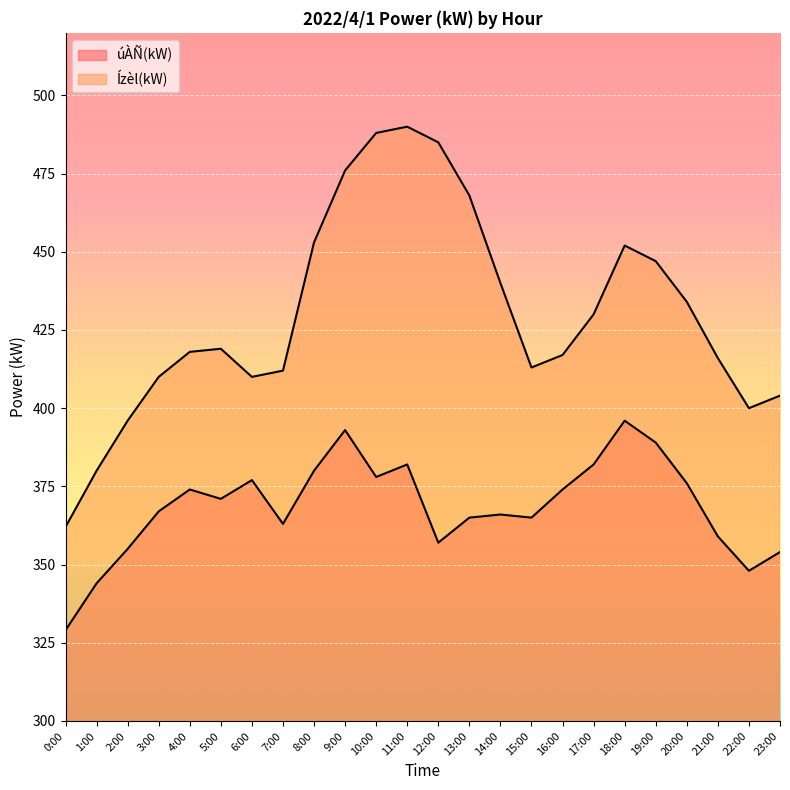

At how many categories does at least one series exceed 457?

5